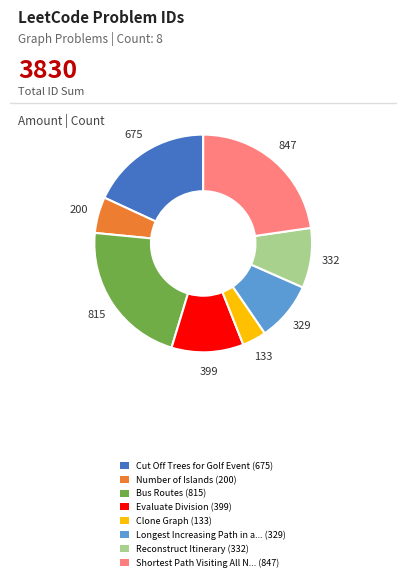

Is there a majority slice in this chart?

No